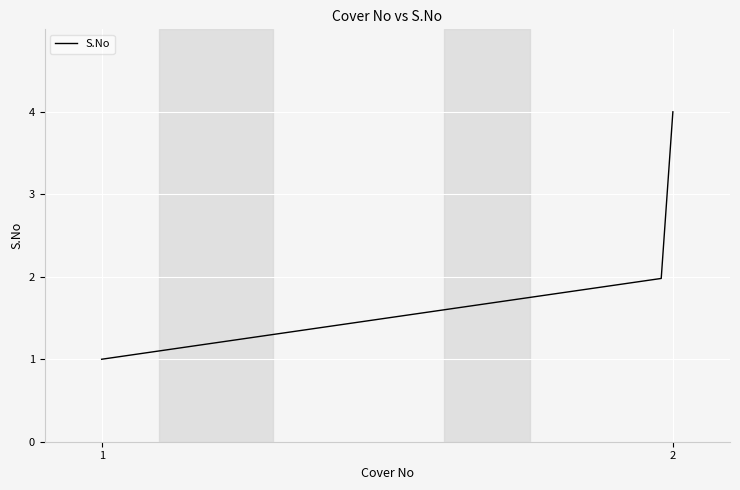

What is the difference between the maximum and minimum values?

3.0